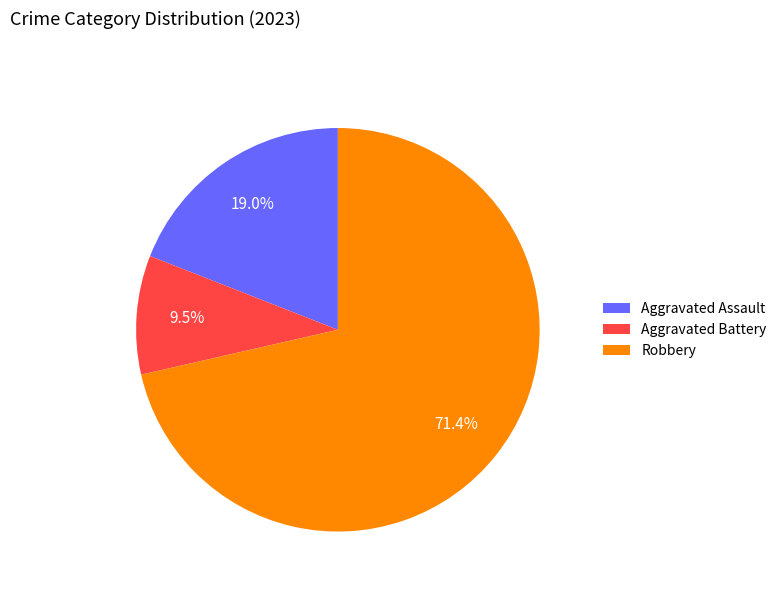

Which slice is the largest?

Robbery